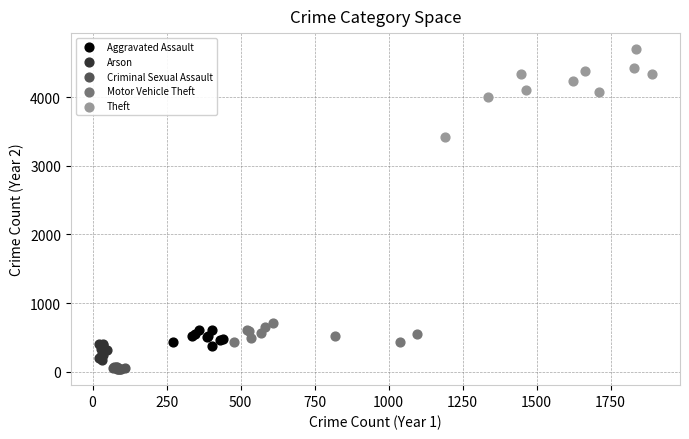

Which series contains the highest Y value?

Theft